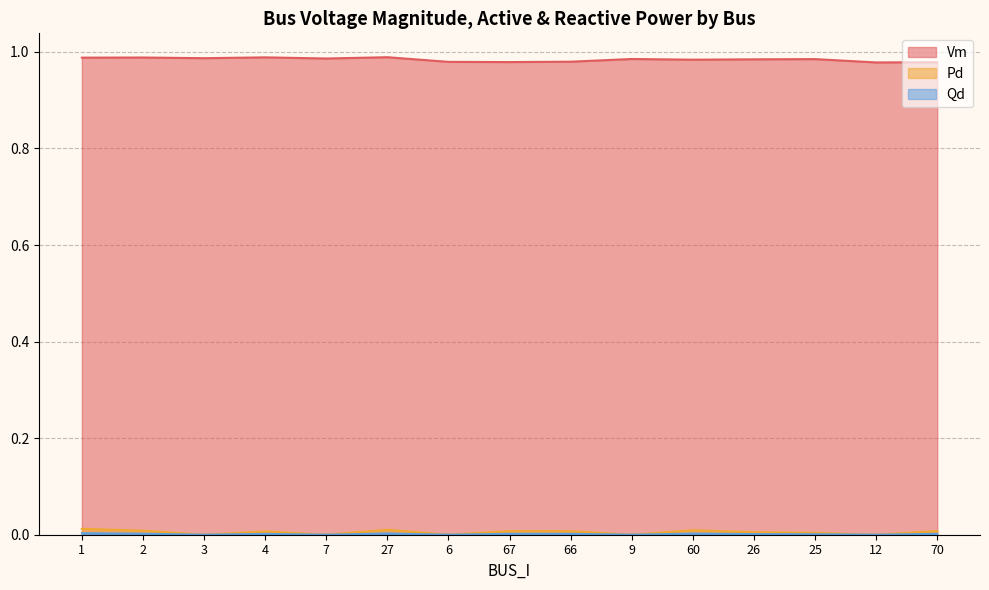

Is the value of Vm at 2 greater than the value of Qd at 3?

Yes